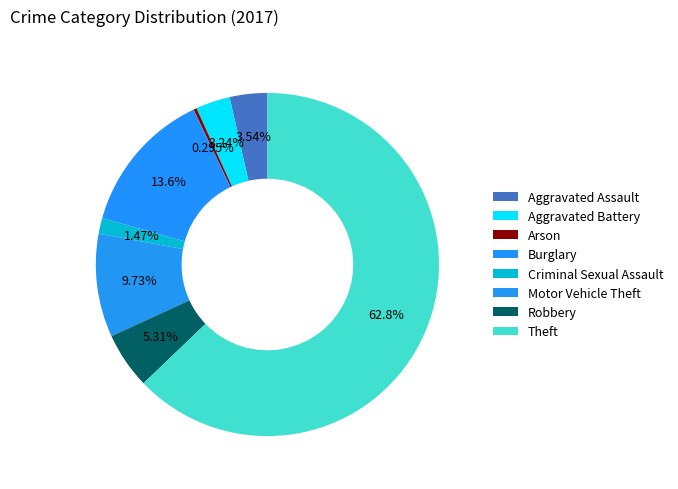

To the nearest percent, what is the difference between the Arson and Aggravated Battery slice percentages?

3%